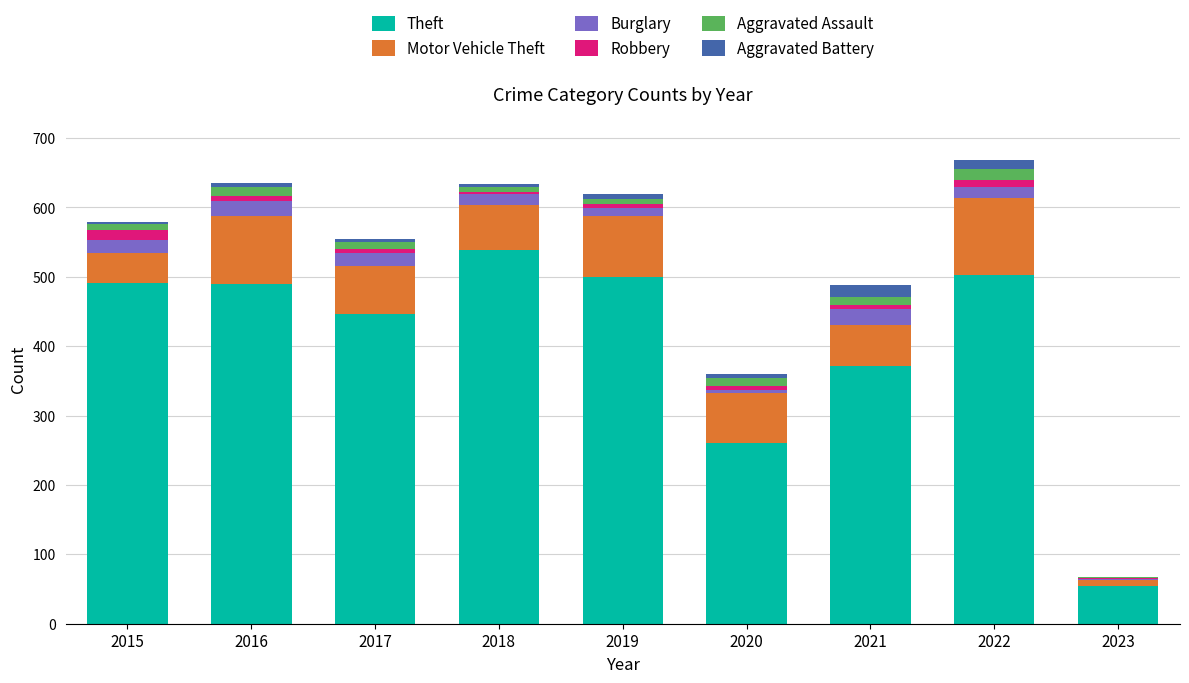

What is the maximum value for Theft?

539